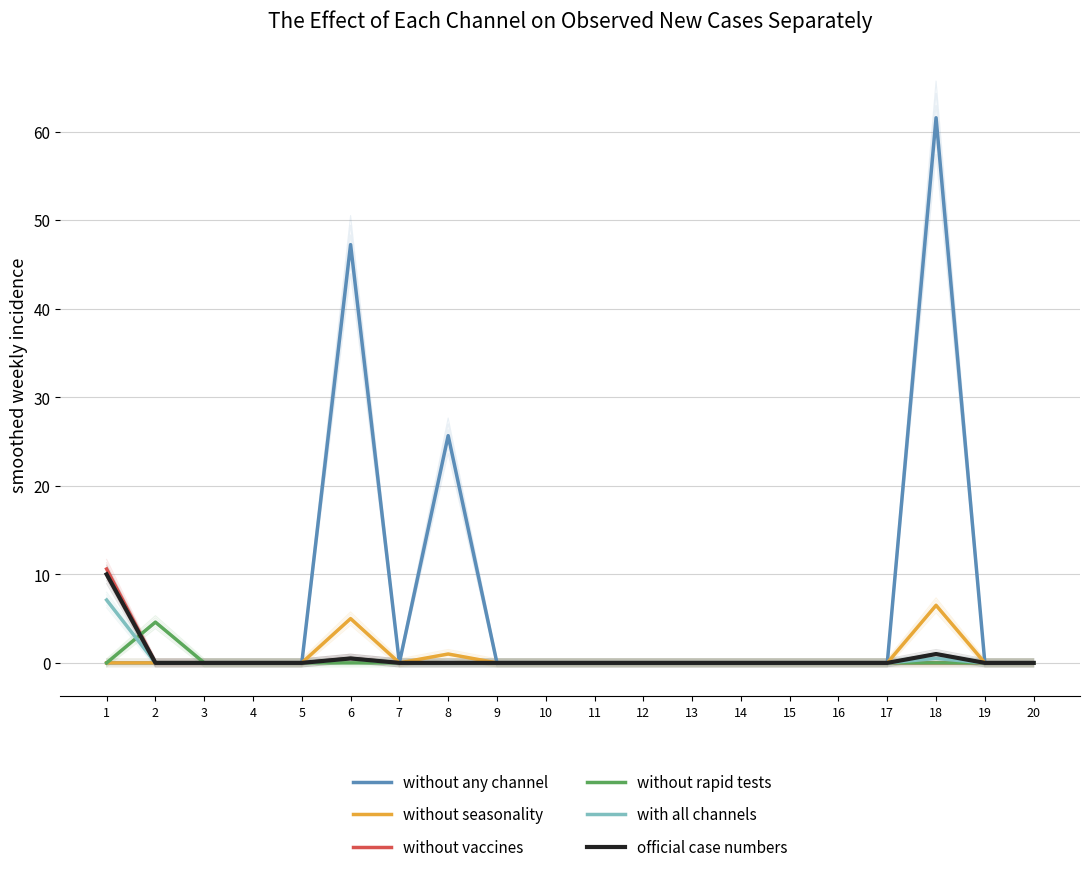

What is the difference between the second highest and second lowest values in the with all channels series?

0.5